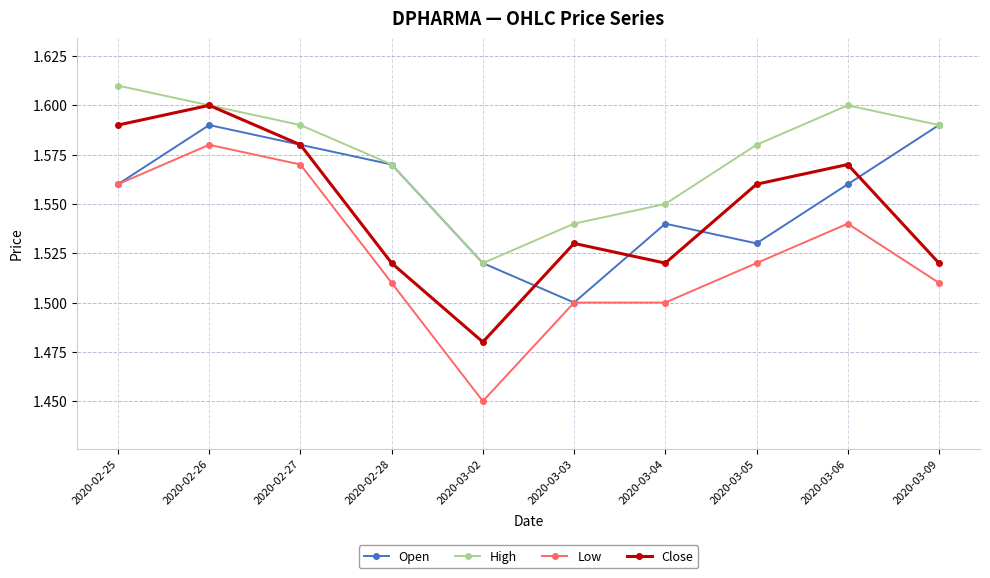

Which category has the highest value across all series?

2020-02-25